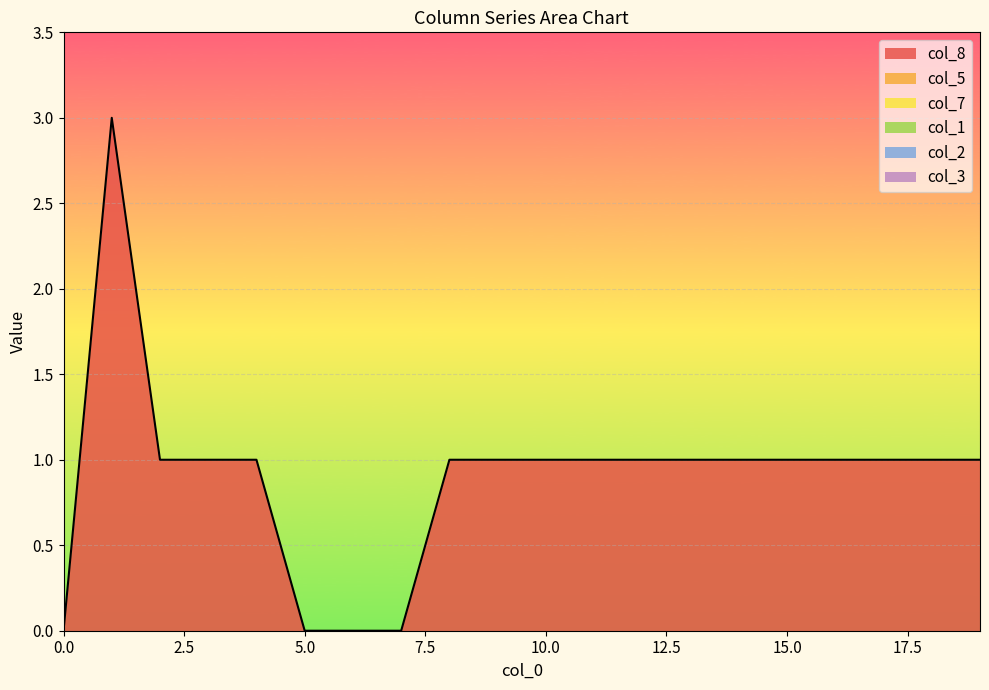

At which category is the sum across all series the highest?

1